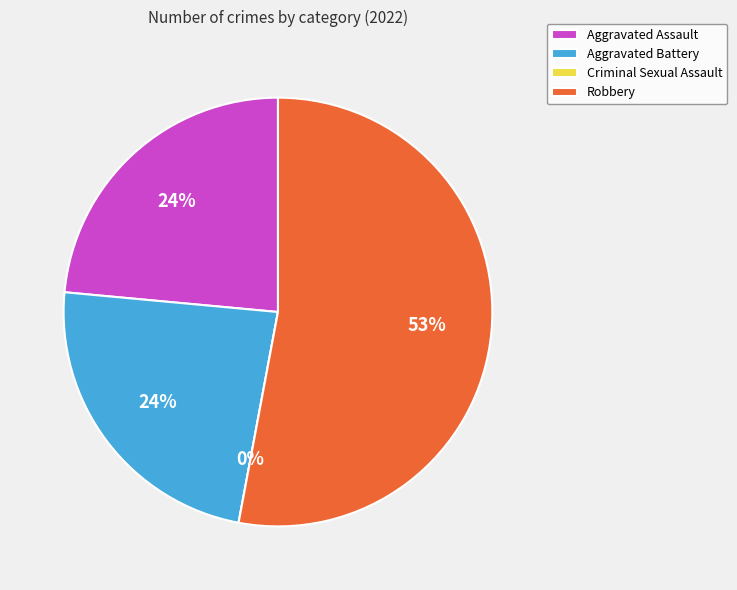

To the nearest percent, what is the average slice percentage?

25%